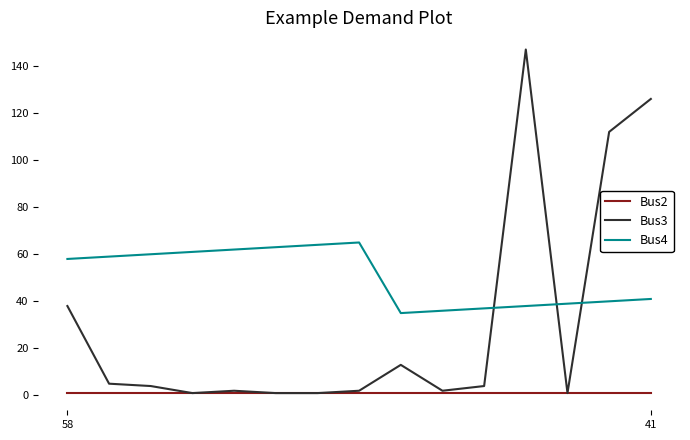

Is this an area chart (filled region under the line)?

No